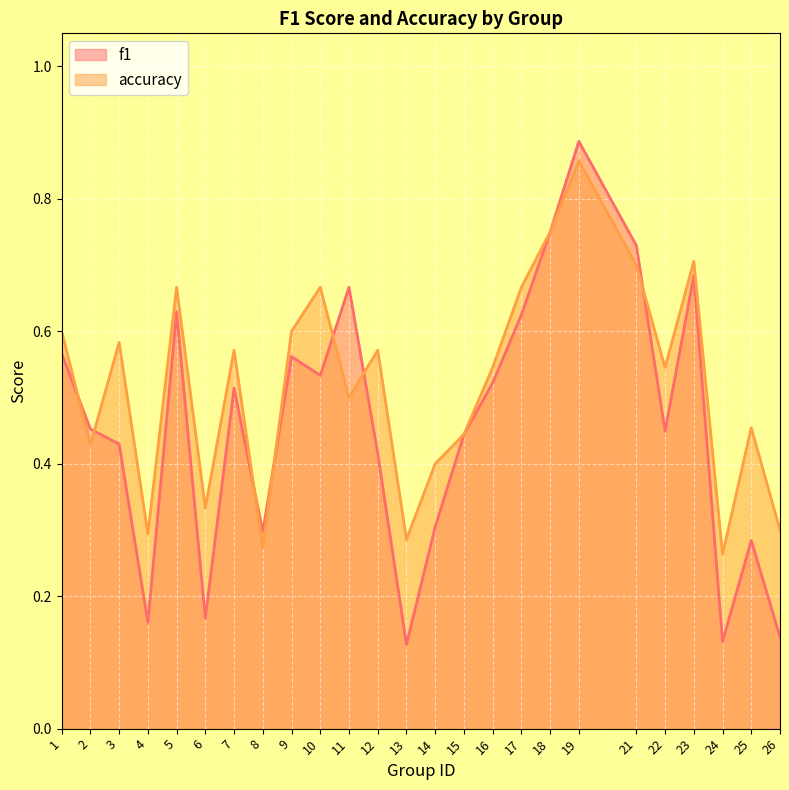

What is the total value across all series at 10?

1.2